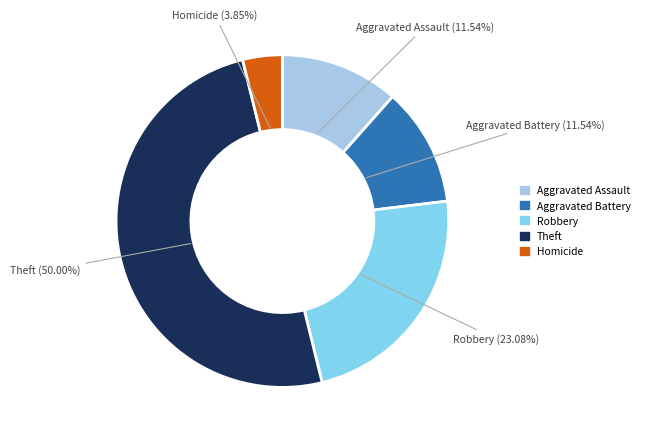

Does Aggravated Battery account for over 50% of the chart?

No